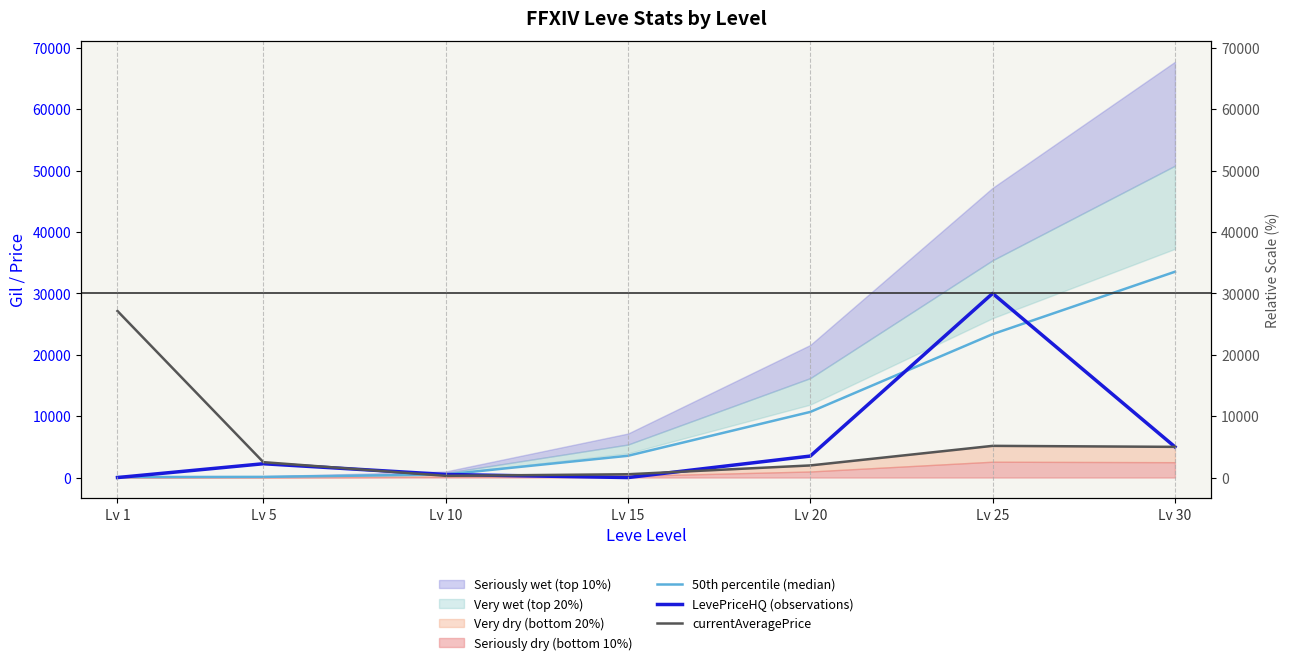

What is the value of the LevePriceHQ (observations) point at the 2nd from the left?

2250.0